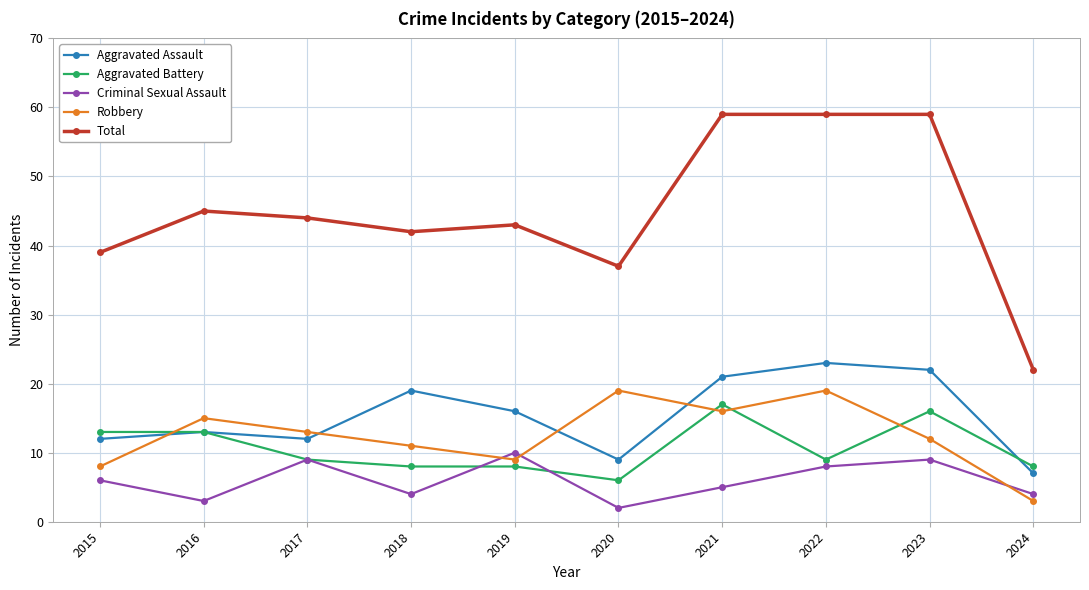

Where does the Aggravated Assault series first go above 16?

2018